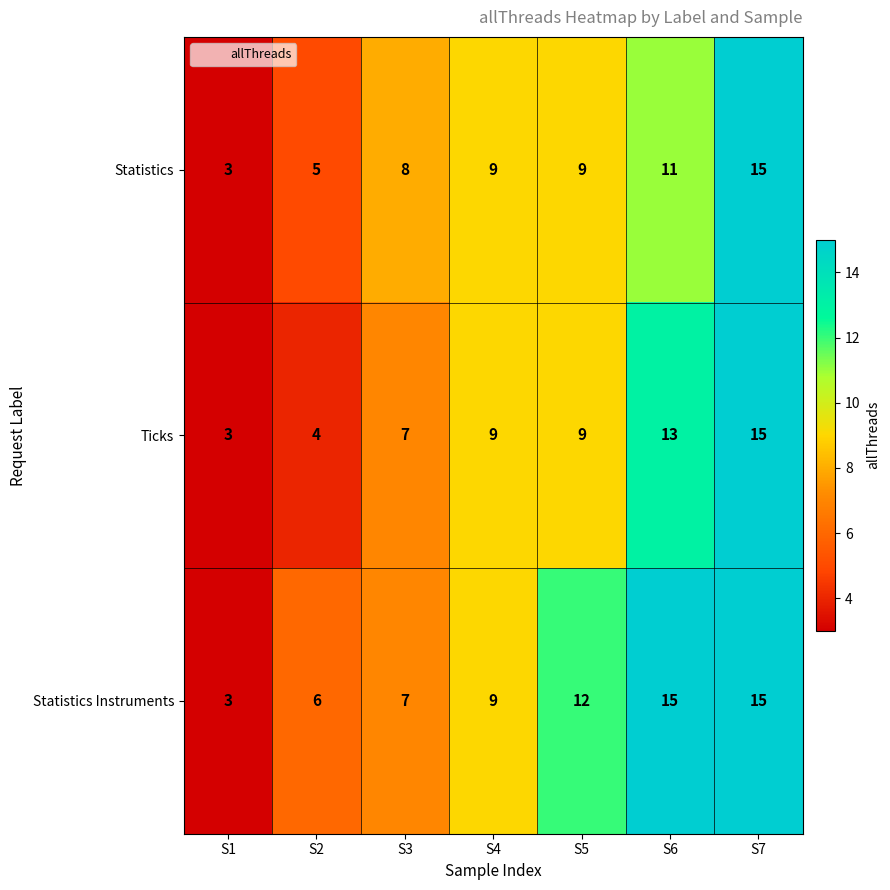

Which category has the lowest value in the Ticks series?

S1